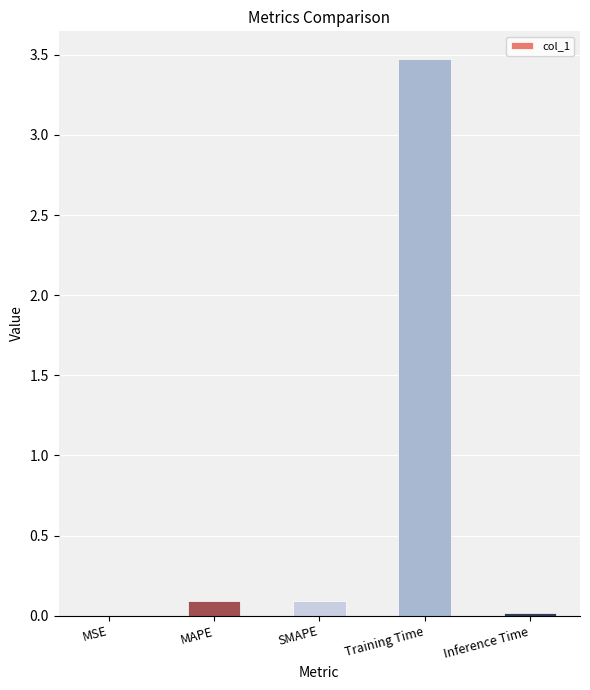

What is the sum of all values?

3.7